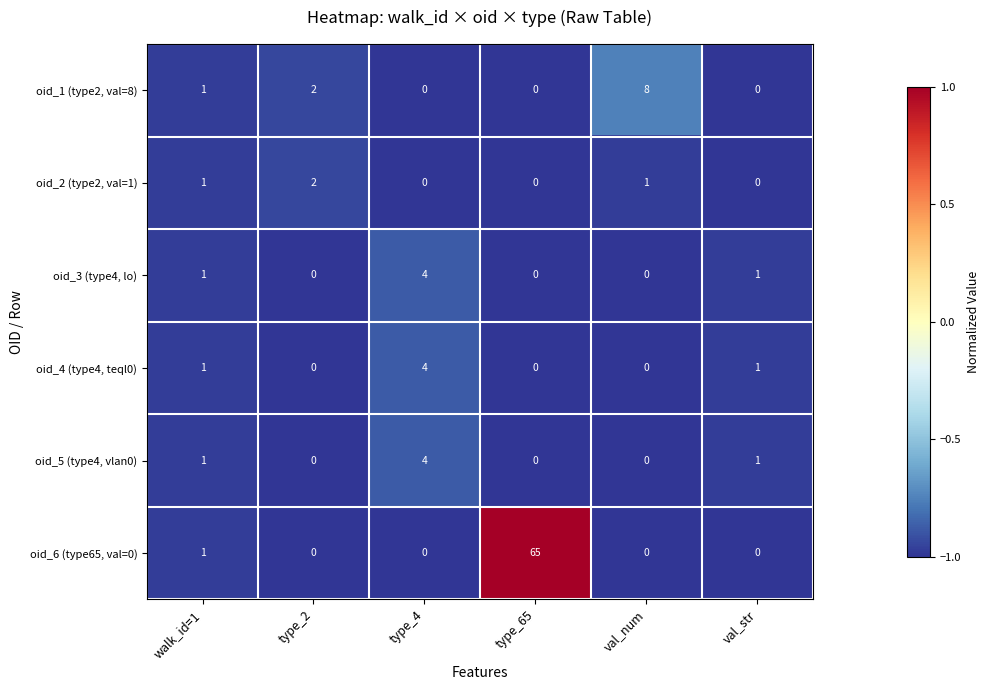

True or false: oid_5 (type4, vlan0) has a value of 2 at walk_id=1.

False